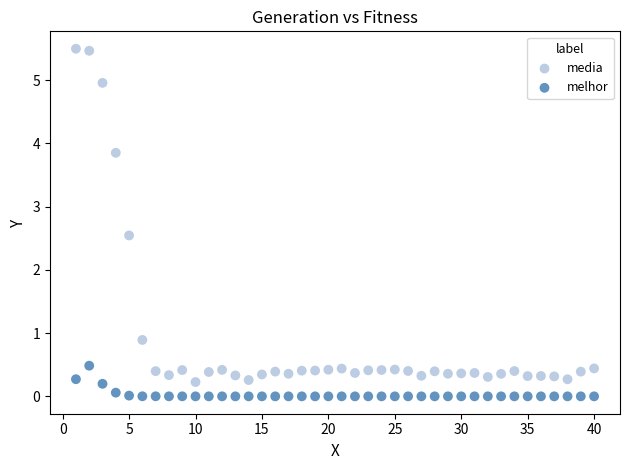

What are all the series names shown in the legend?

media, melhor